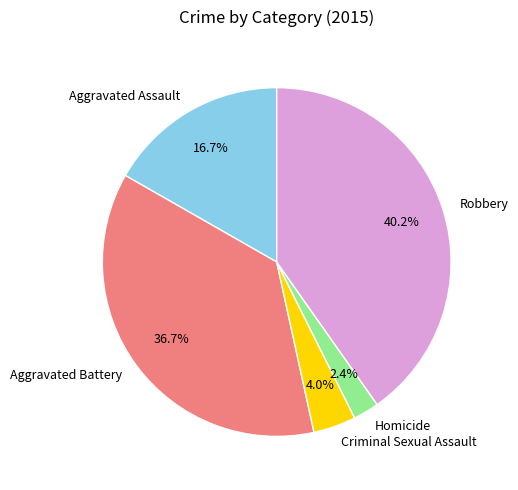

The Aggravated Assault slice represents 12% of the pie. True or false?

False